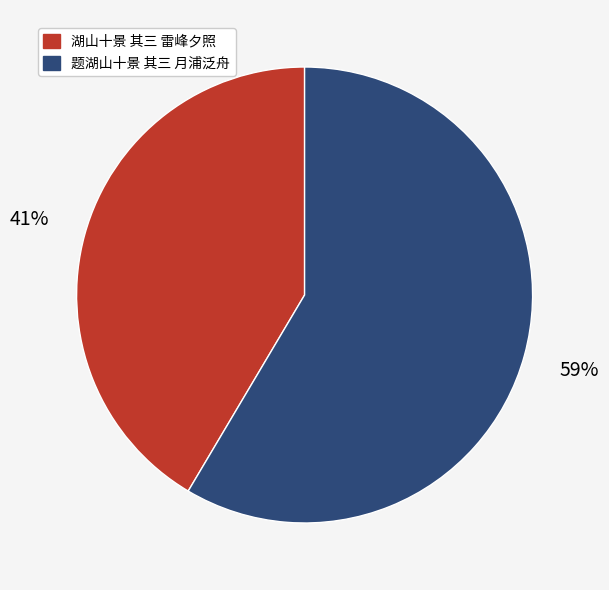

To the nearest percent, what portion does 题湖山十景 其三 月浦泛舟 represent?

59%